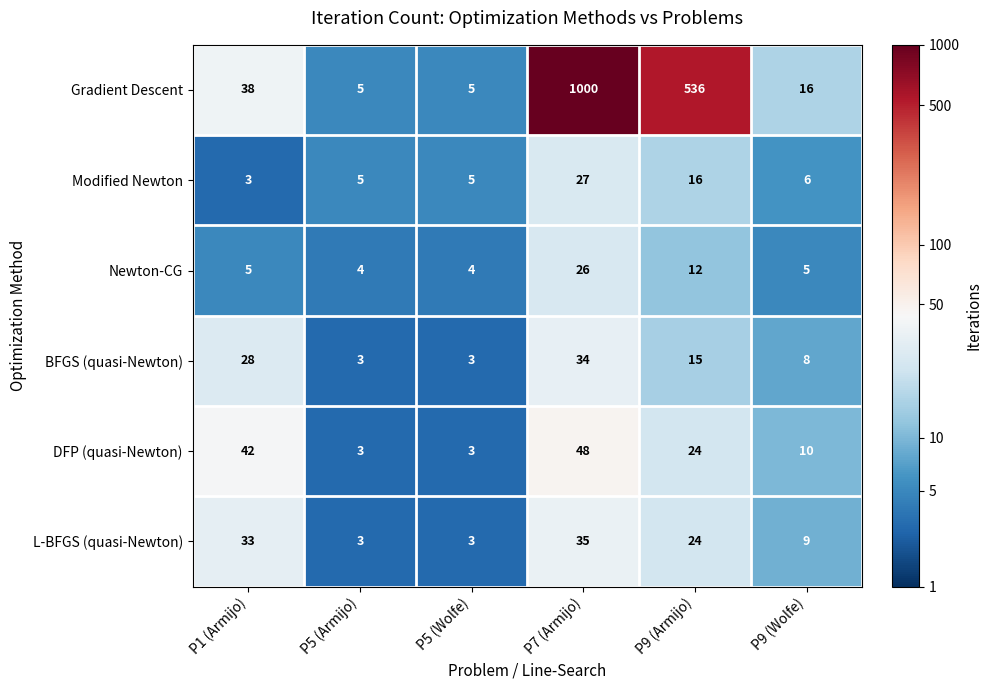

What is the total value across all series at P1 (Armijo)?

149